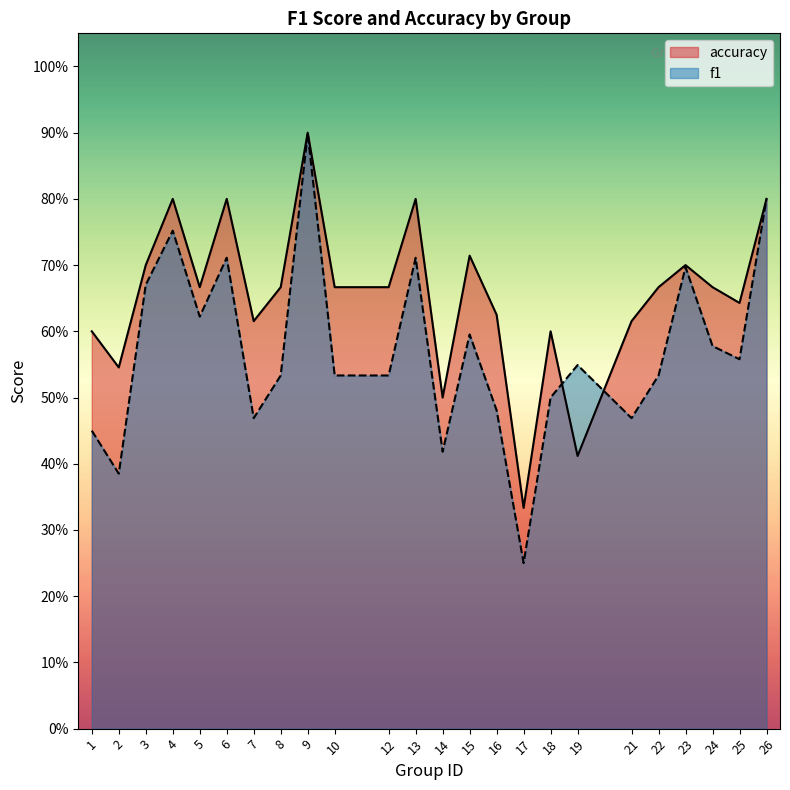

List the series in order of their peak value, highest first.

accuracy, f1